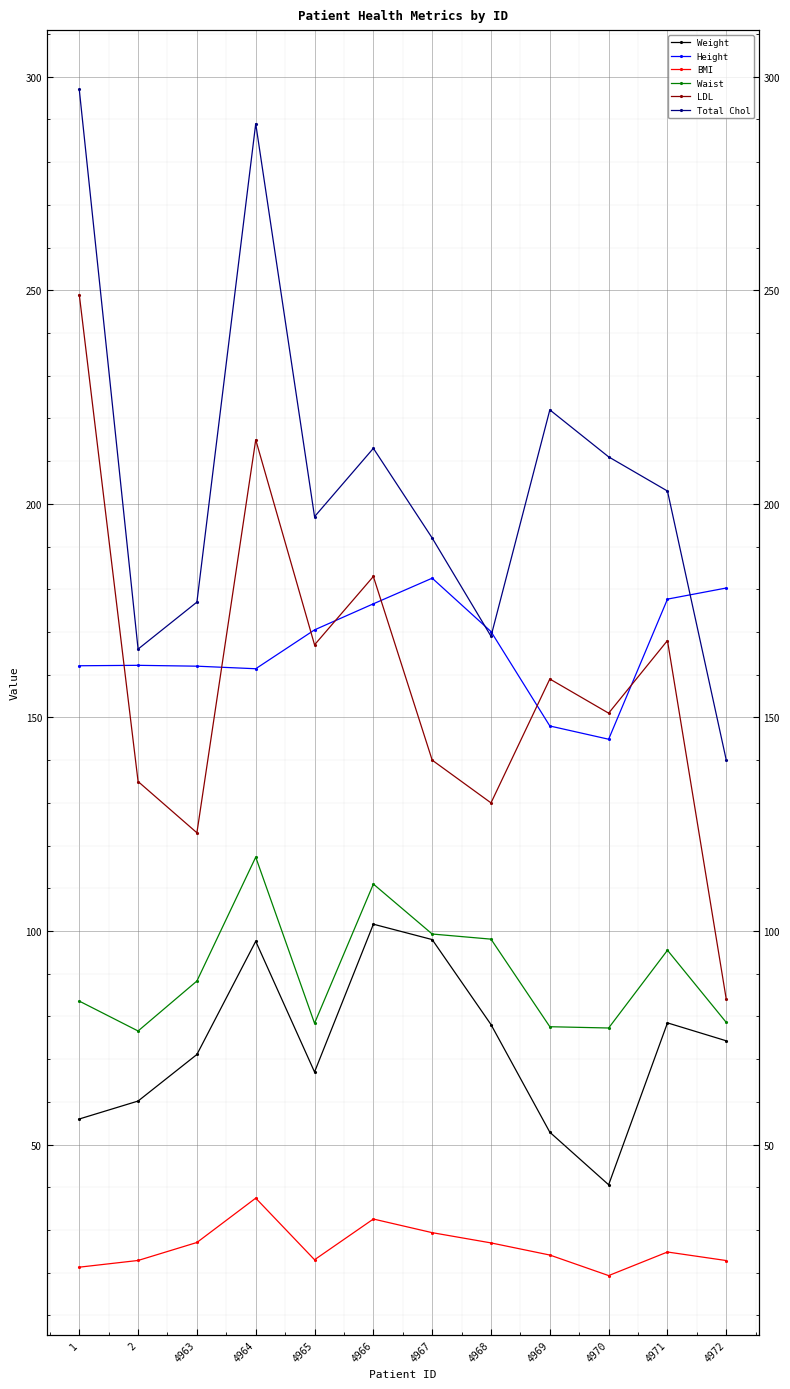

Is the value of Height at 4970 greater than the value of LDL at 4972?

Yes